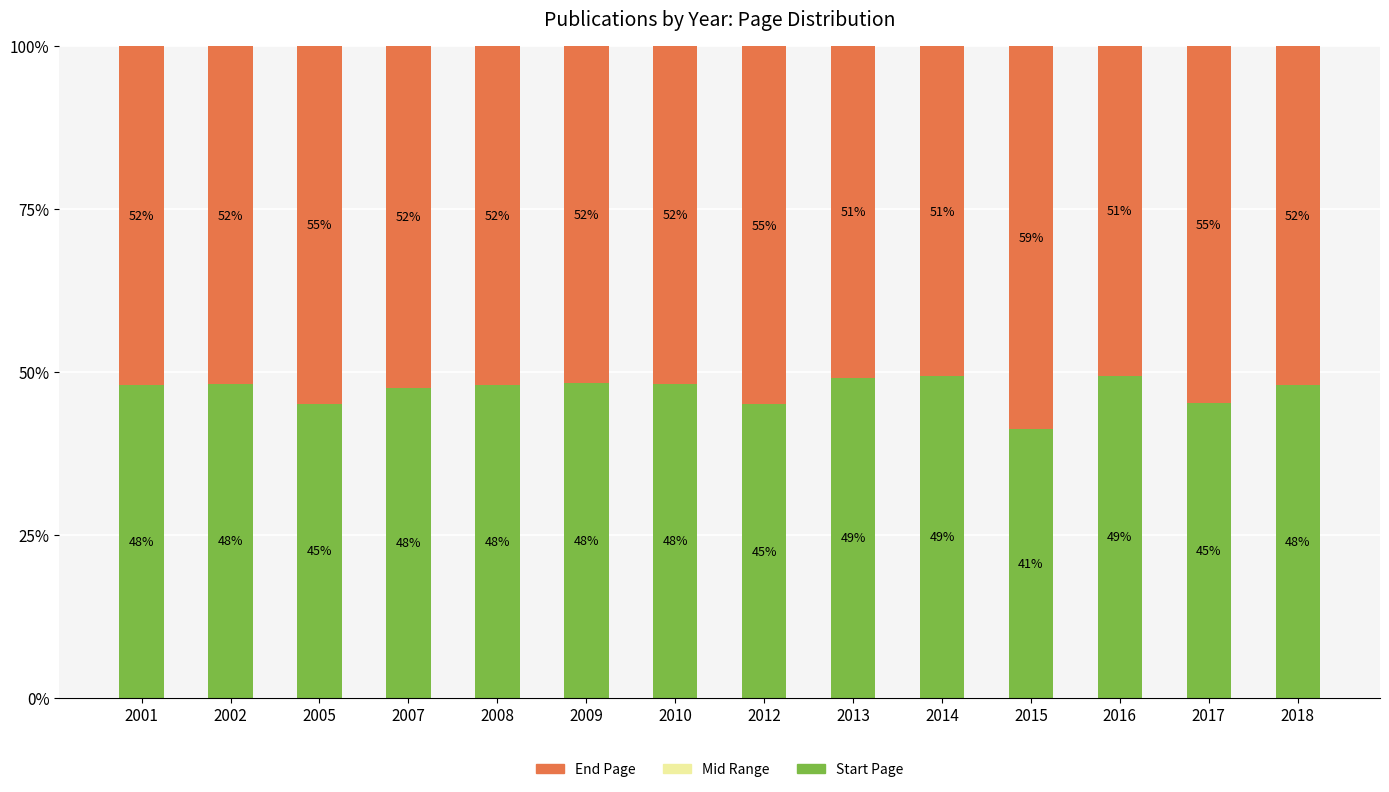

How many series are shown in this chart?

3